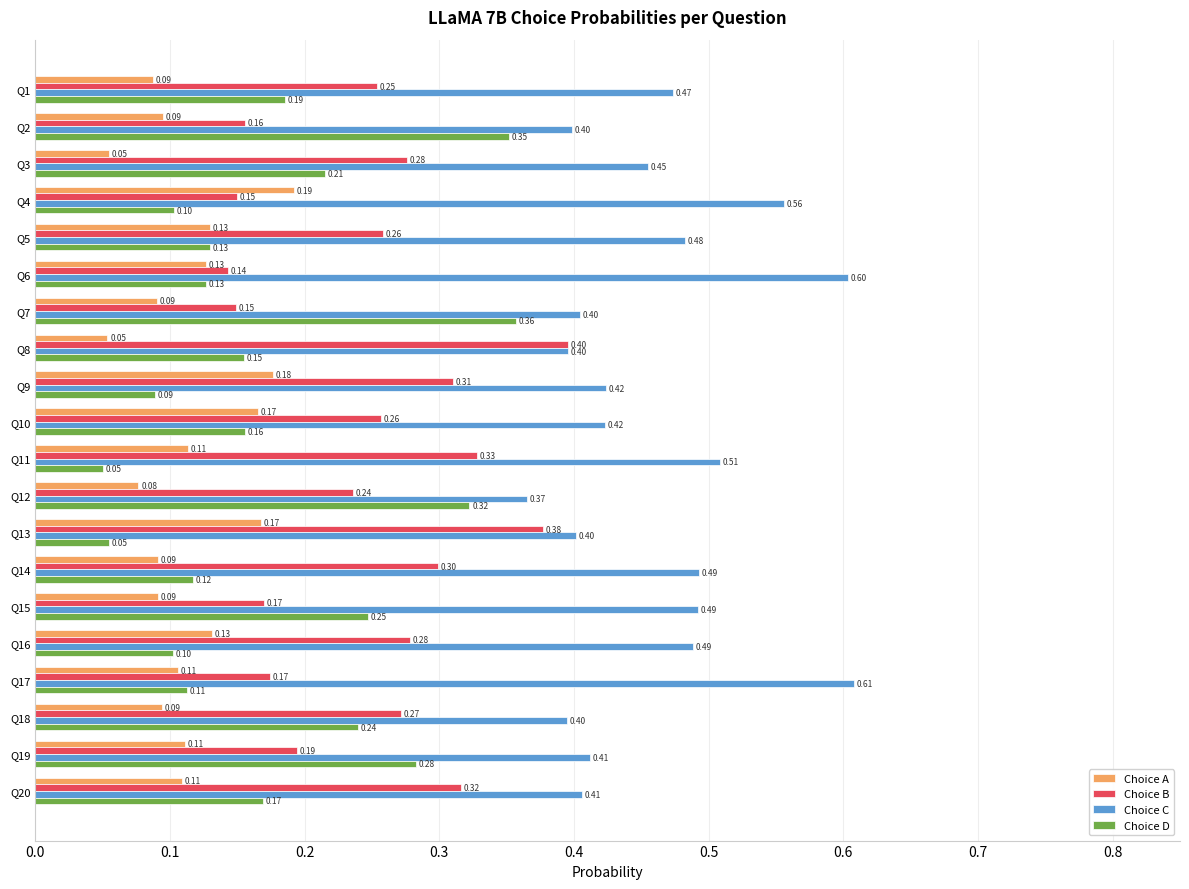

Which series has the largest total across all categories?

Choice C